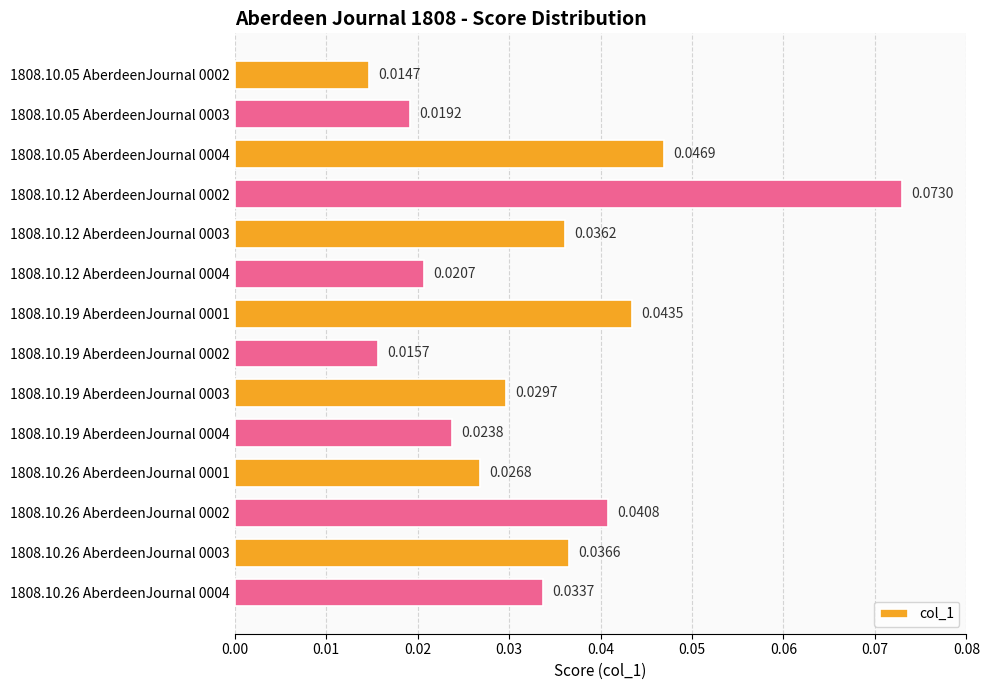

Between 1808.10.26 AberdeenJournal 0002 and 1808.10.12 AberdeenJournal 0003, which is larger?

1808.10.26 AberdeenJournal 0002